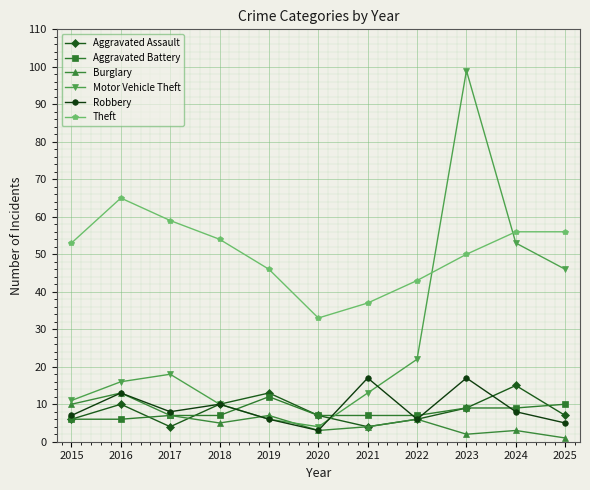

Does the chart have visible grid lines?

Yes